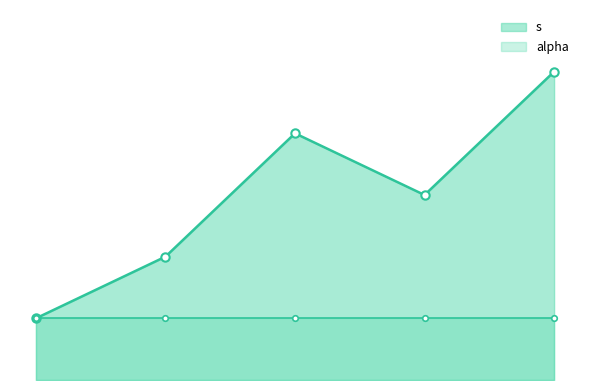

Does the chart display data point markers on the line(s)?

Yes